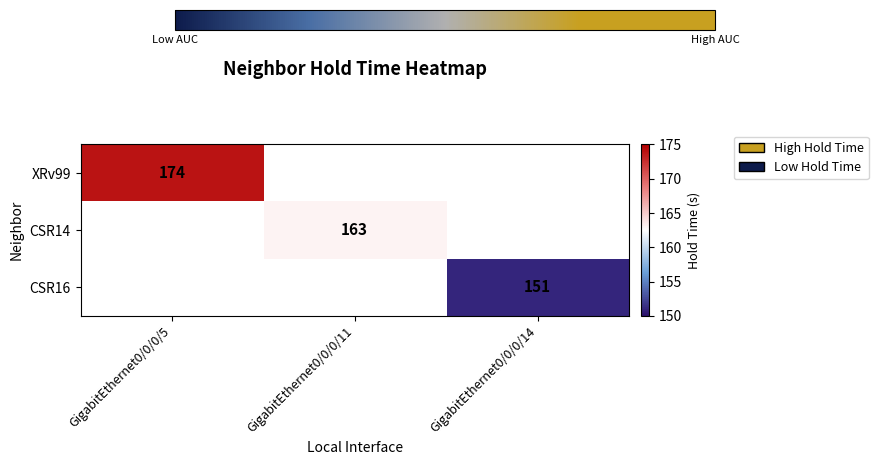

The value of XRv99 at GigabitEthernet0/0/0/5 is 174. True or false?

True